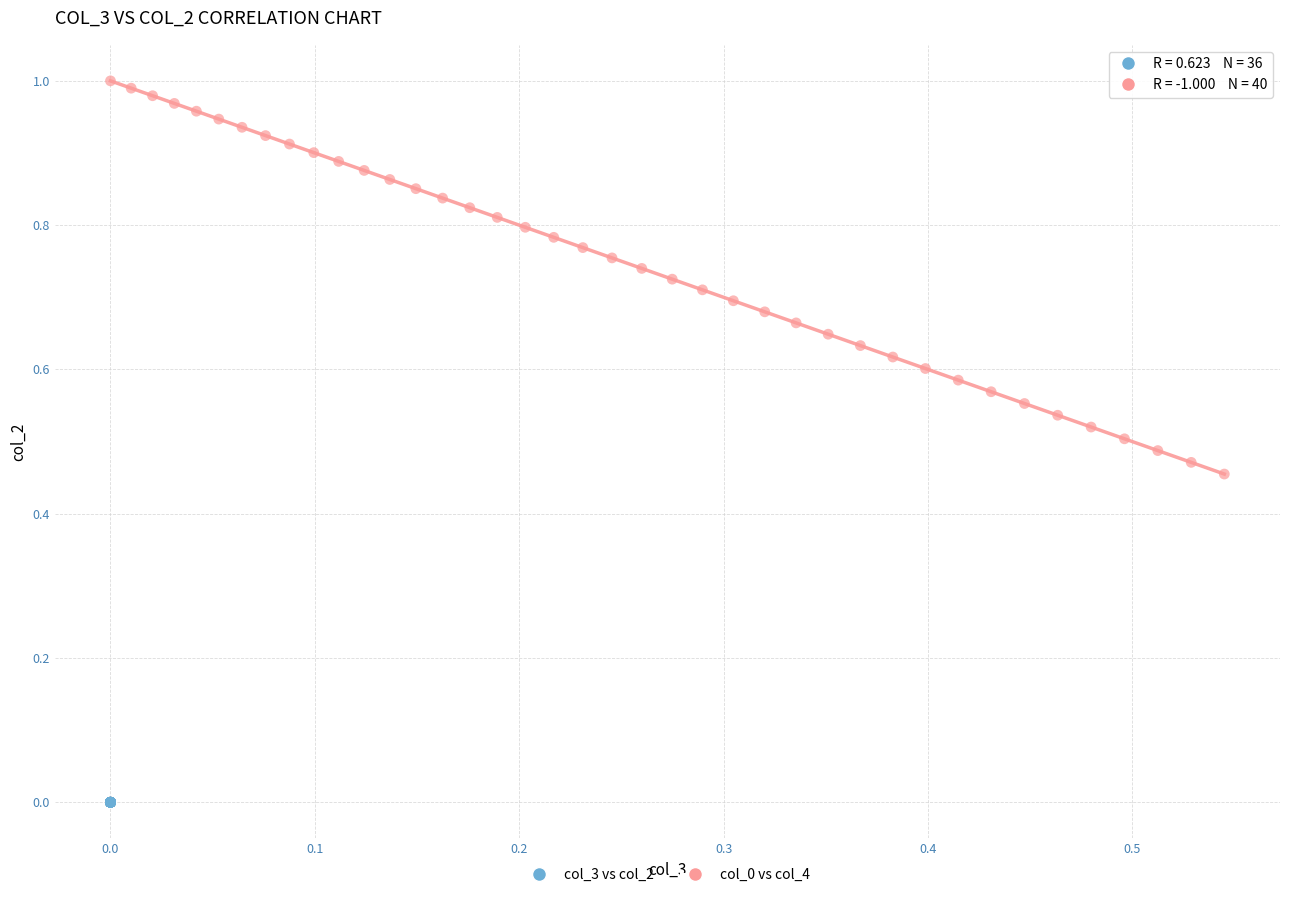

Which series contains the lowest Y value?

col_3 vs col_2